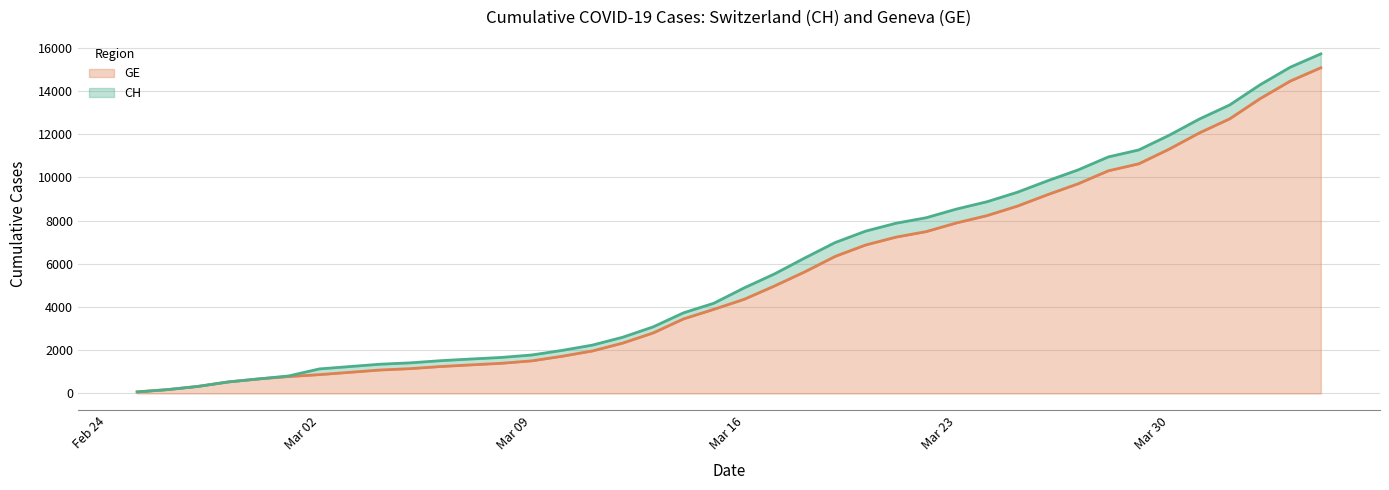

At which label is GE closest to 7574?

2020-03-22